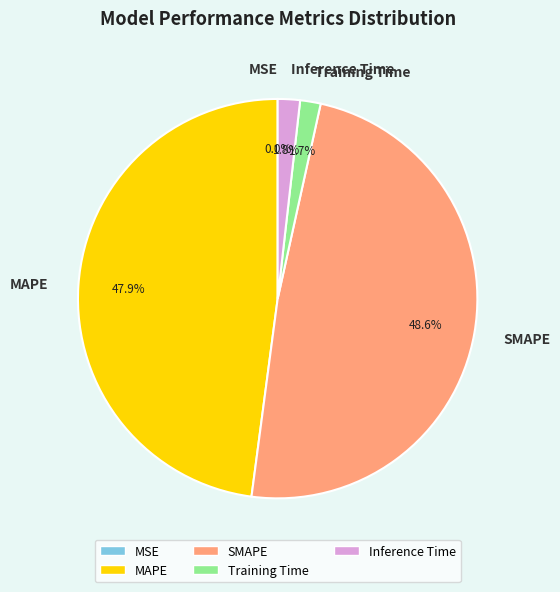

What is the total percentage of Training Time and MAPE?

49.6%